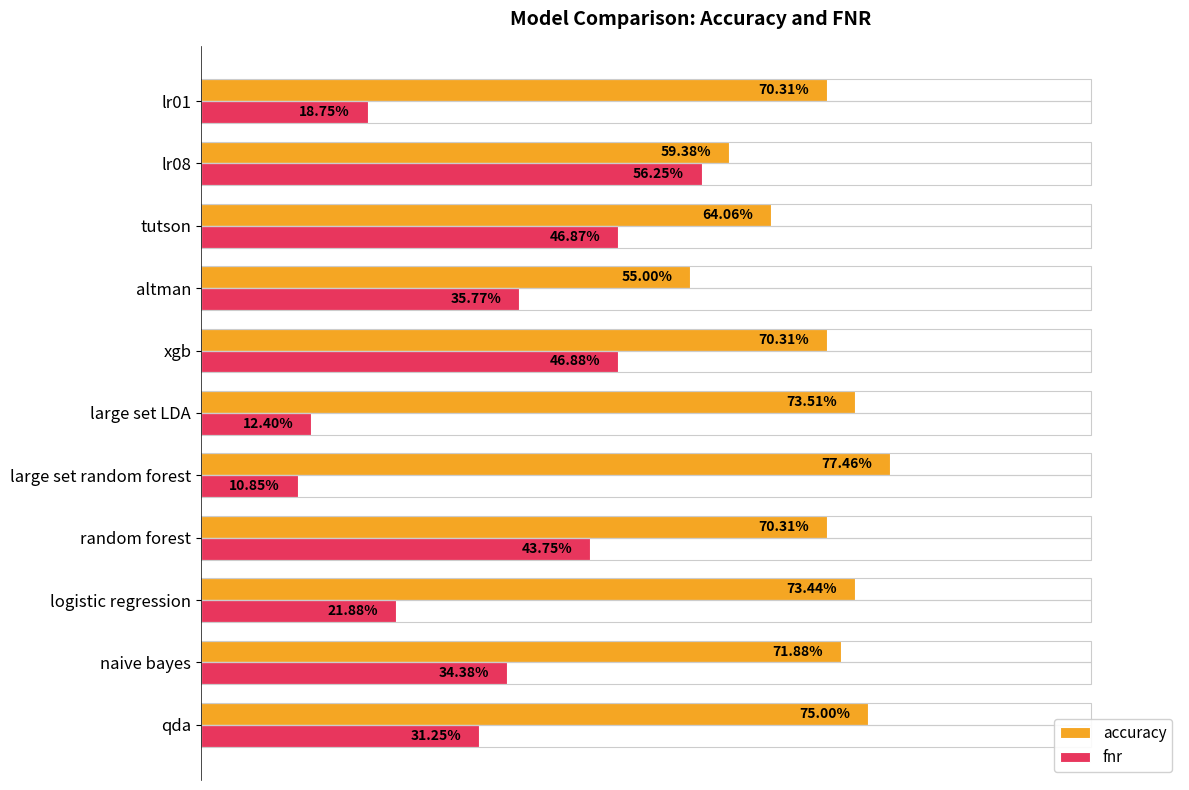

Which category has the highest value across all series?

large set random forest